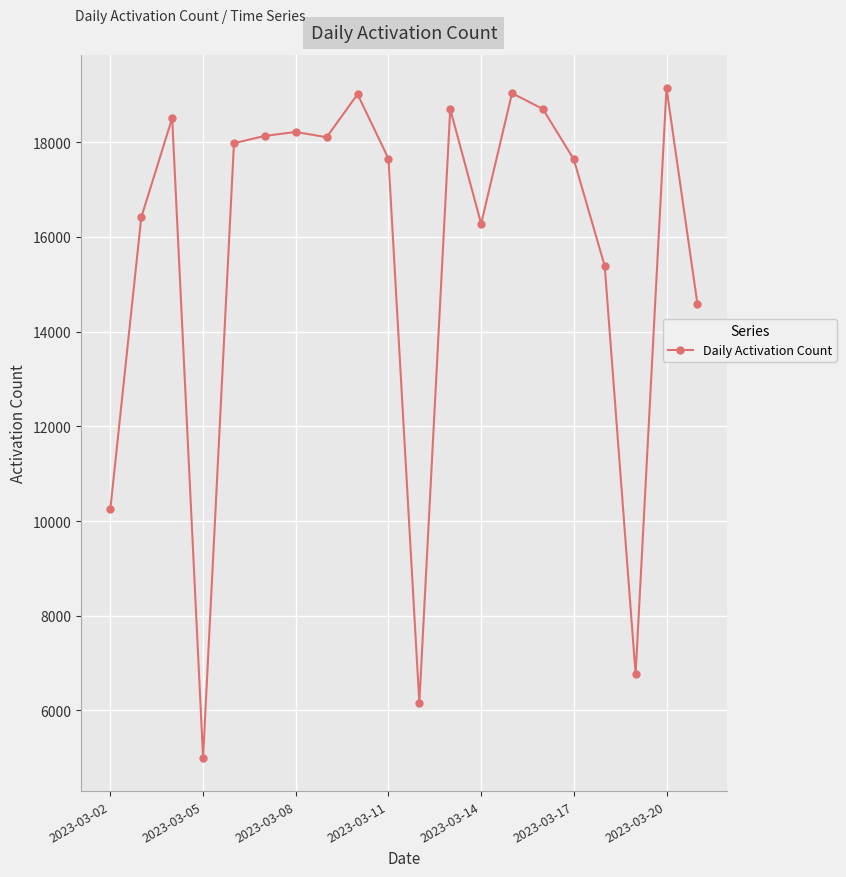

What is the value of the 6th point from the left?

18130